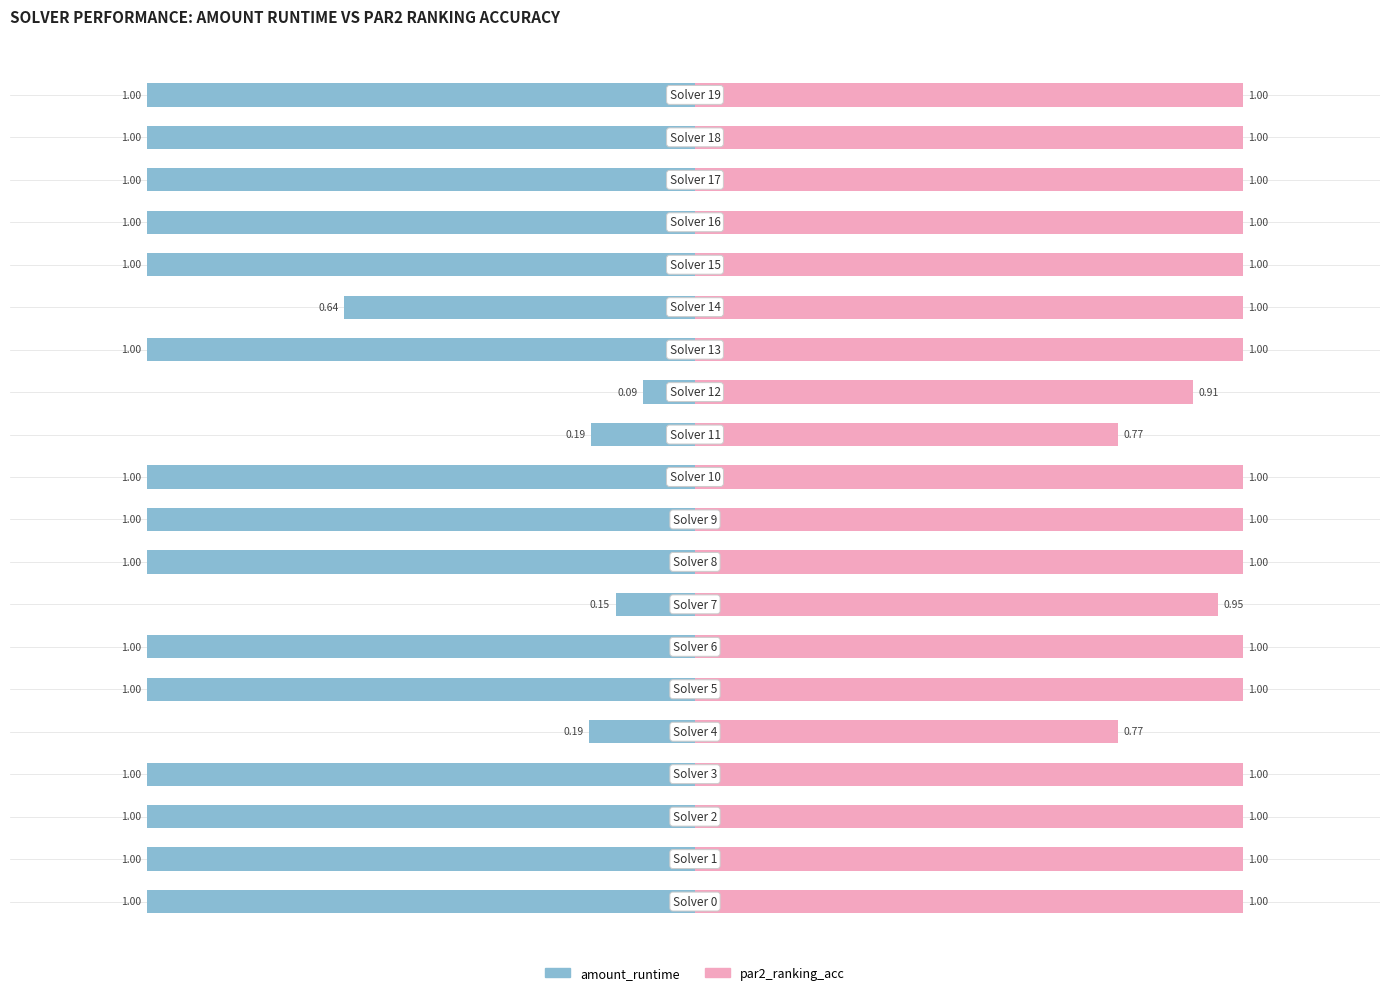

What is the value of the amount_runtime bar at the 7th from the left?

-1.0